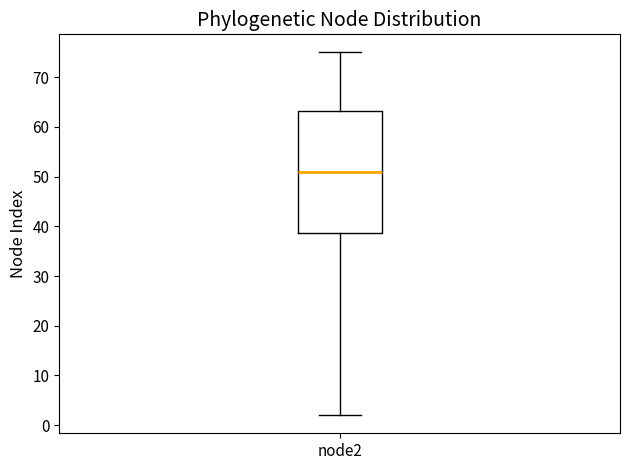

Transcribe this box plot: give where the median line is, the range the box spans, and where the two whiskers end, as read against the y-axis. The values are not printed on the chart, so give them approximately, as read against the axis.

median 51, box 39 to 63, whiskers 2 to 75